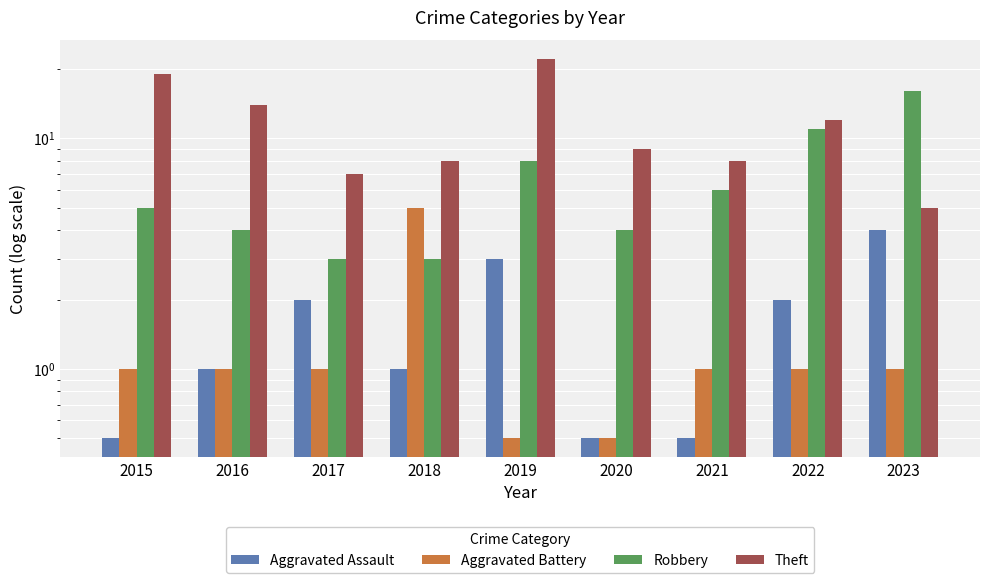

What is the difference between the second highest and minimum values in the Aggravated Battery series?

0.5